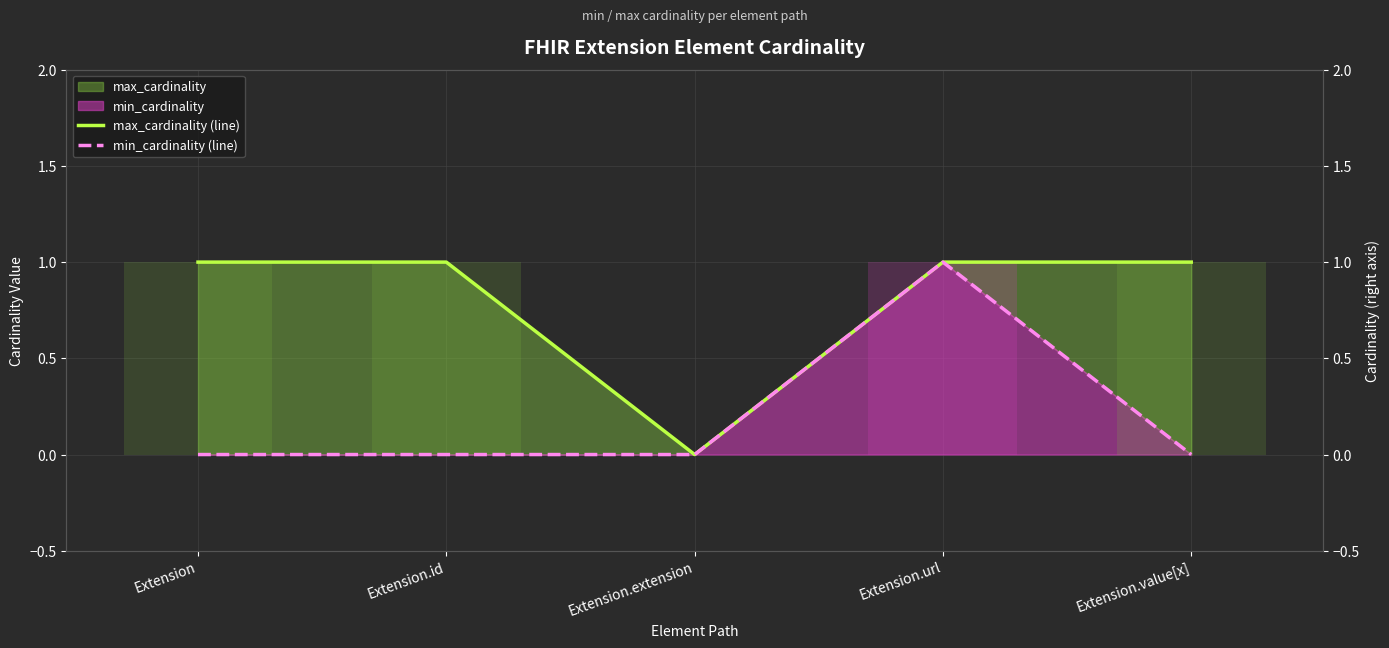

How many groups of bars are there?

5